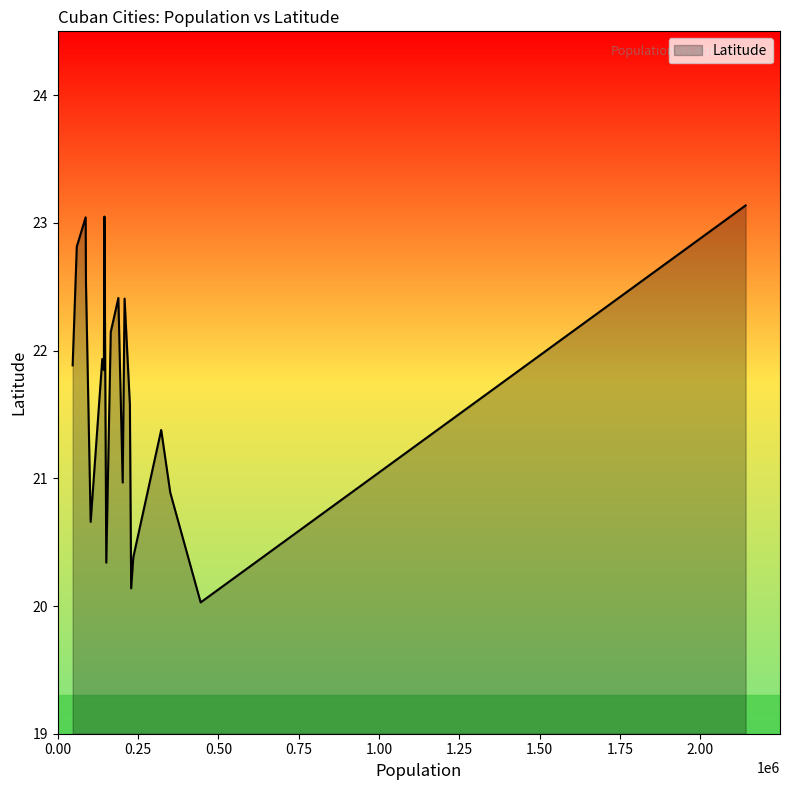

What is the maximum value shown in the chart?

23.1